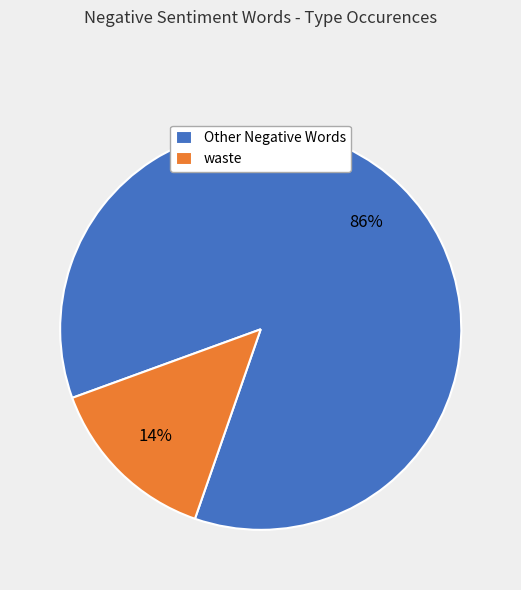

Count the number of slices in the pie.

2